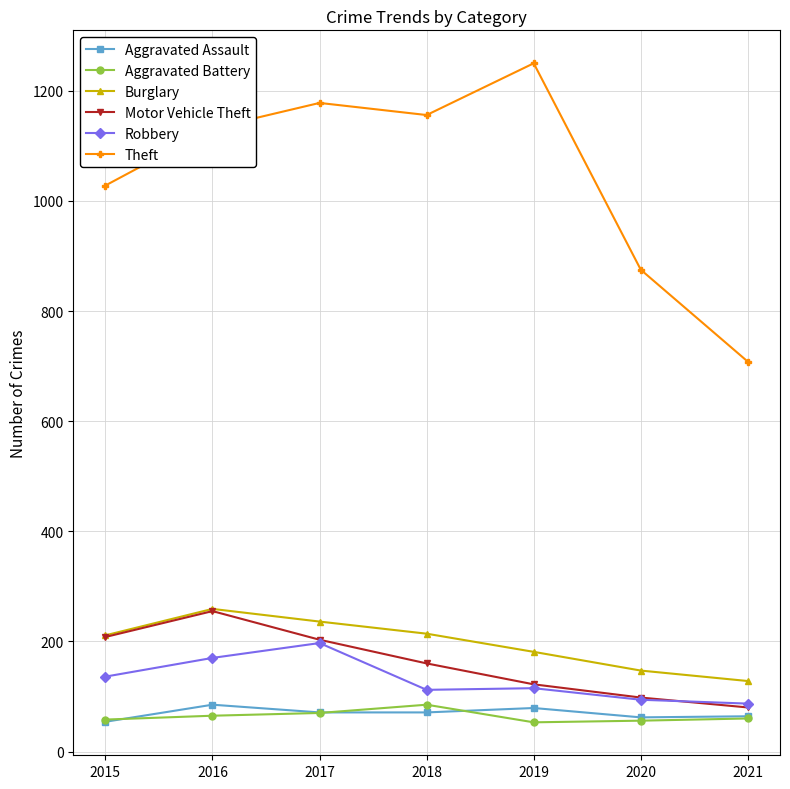

Which series changed the most between 2016 and 2020?

Theft